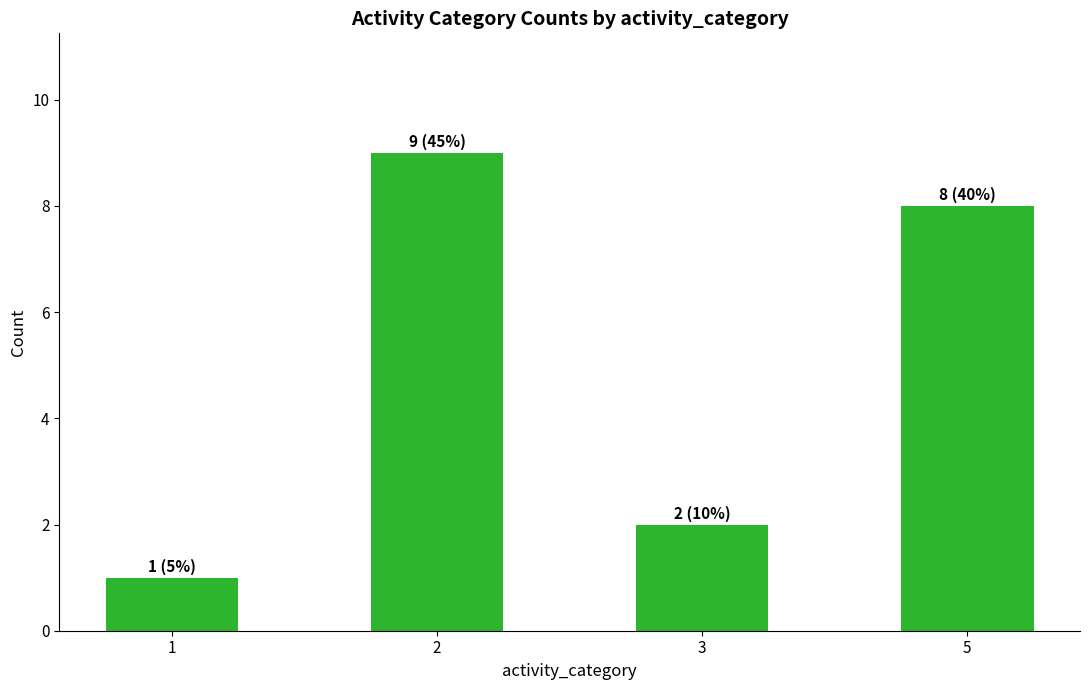

At which category does the chart reach its minimum across all series?

1